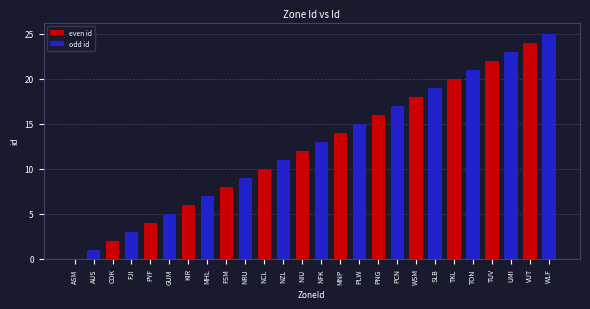

What is the difference between the values at NIU and MHL?

5